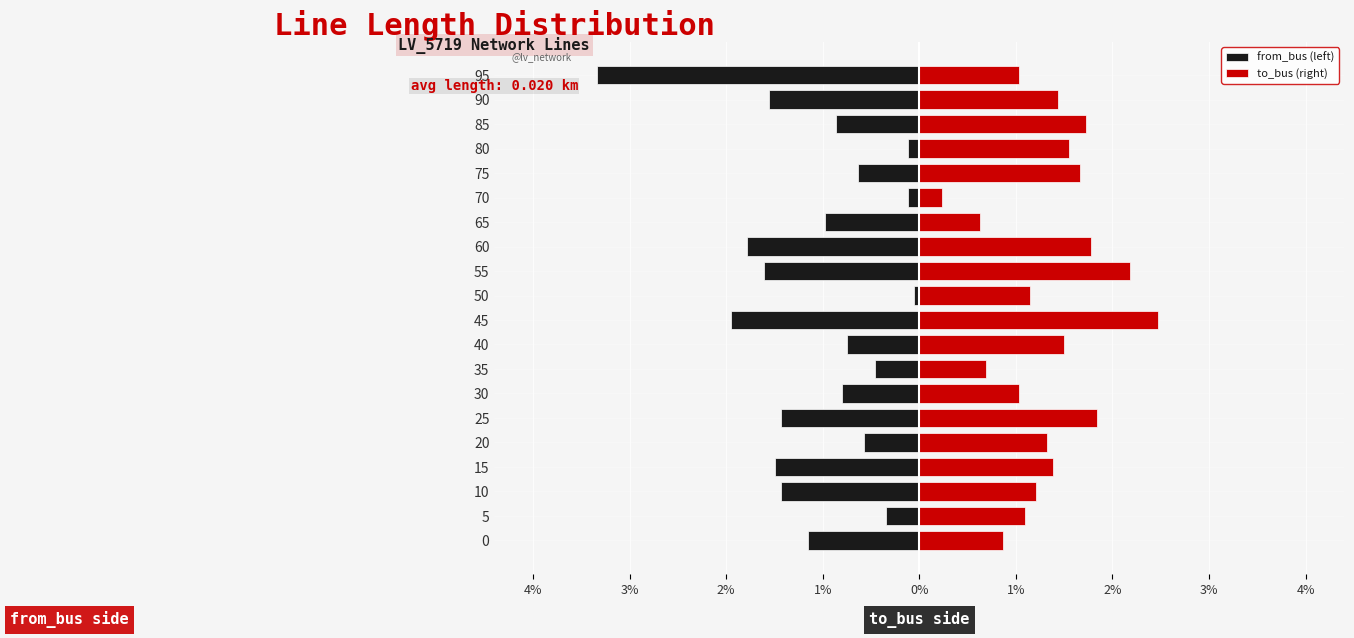

Is it true that from_bus (left) equals -0.1 at 20?

True